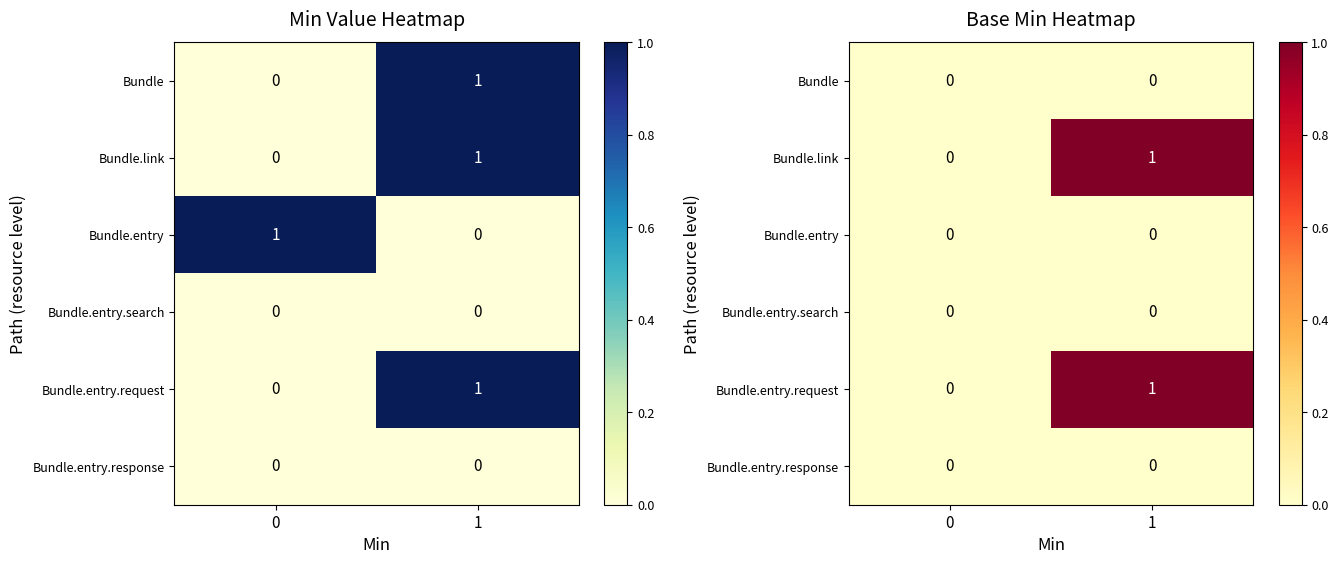

Which series has the widest spread of values?

Bundle.link